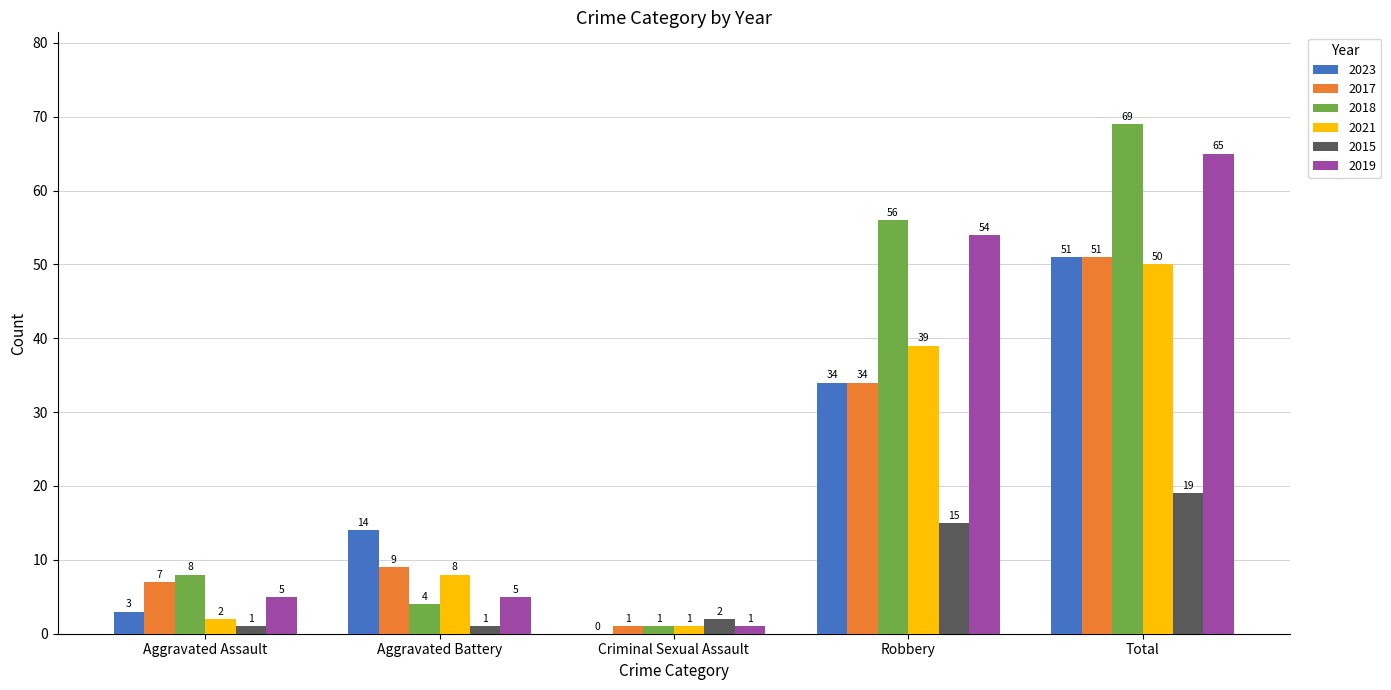

What is the greatest value displayed?

69